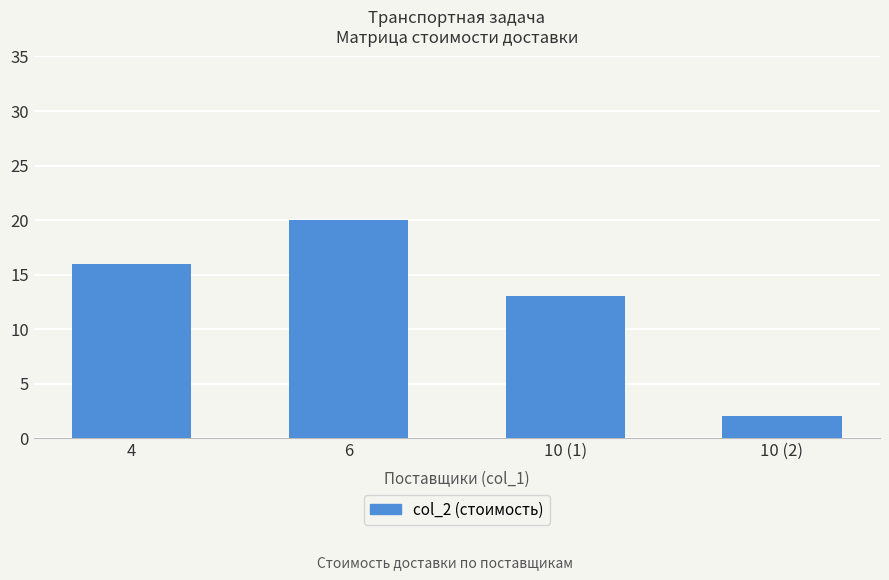

Reading right to left, what are all the values shown in this chart?

2	13	20	16